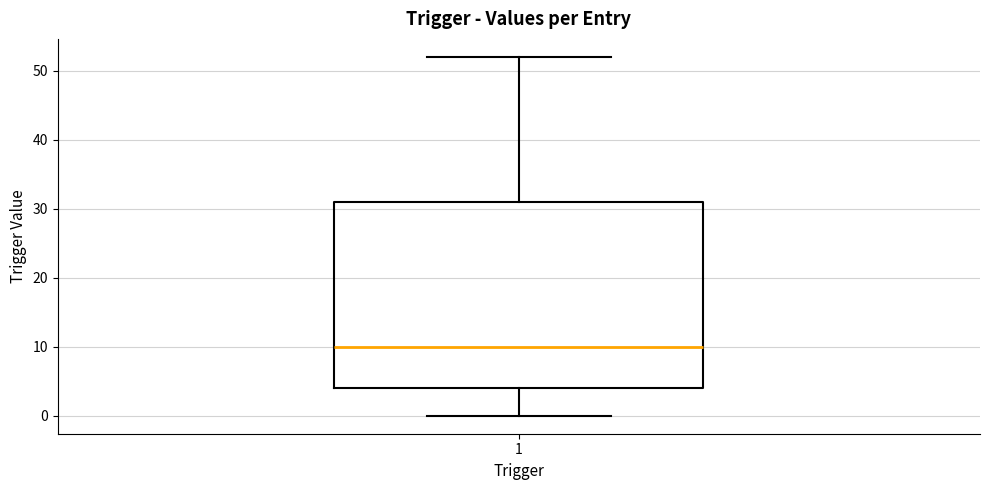

Read this box plot against the y-axis: the position of the median line, the range covered by the box, and the ends of both whiskers. The values are not printed on the chart, so give them approximately, as read against the axis.

median 10, box 4 to 31, whiskers 0 to 52